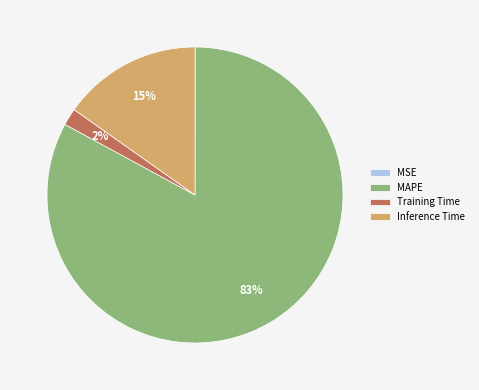

To the nearest percent, what portion does Inference Time represent?

15%